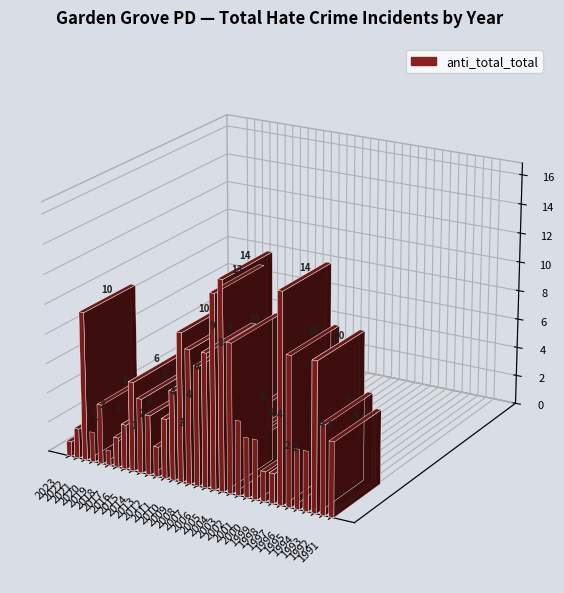

Rank the categories by value from lowest to highest.

2023, 2018, 1991, 2022, 2020, 2017, 2012, 1999, 1998, 1993, 2016, 1992, 2019, 2013, 2011, 2001, 2000, 1994, 2014, 2002, 1995, 2015, 2010, 2007, 2008, 2006, 1996, 2021, 2009, 2003, 1997, 2005, 2004